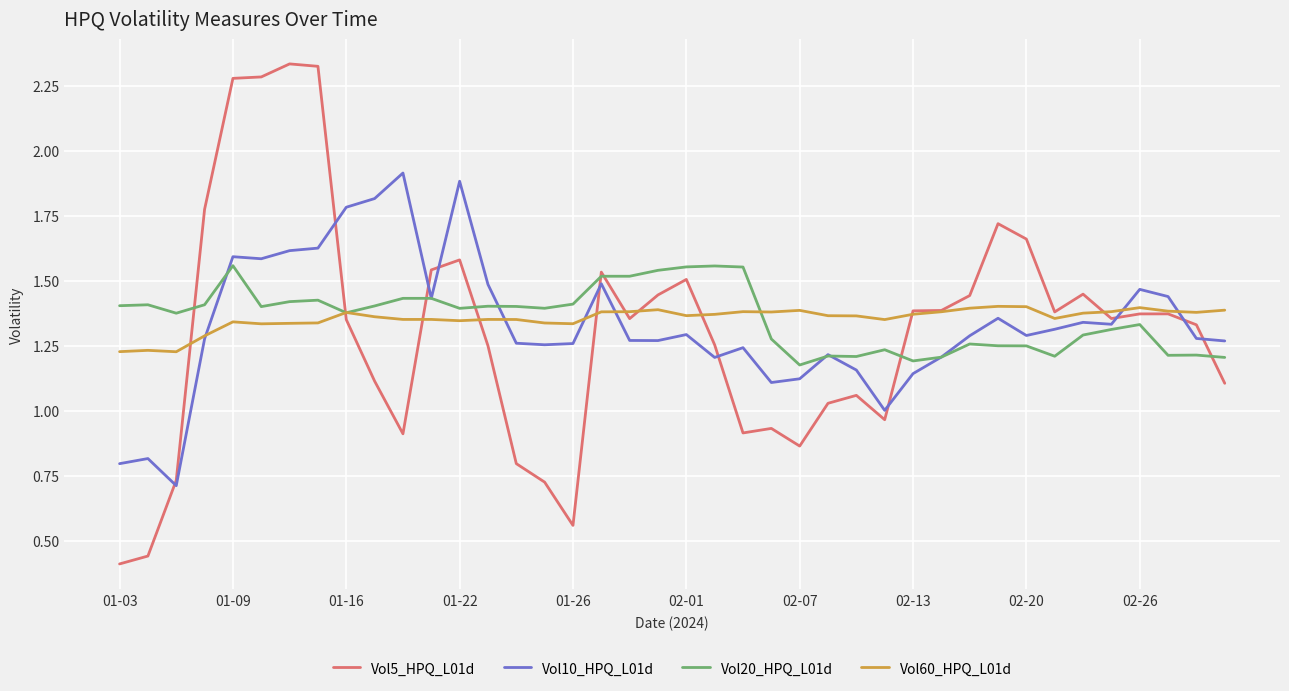

Which series has the widest spread of values?

Vol5_HPQ_L01d